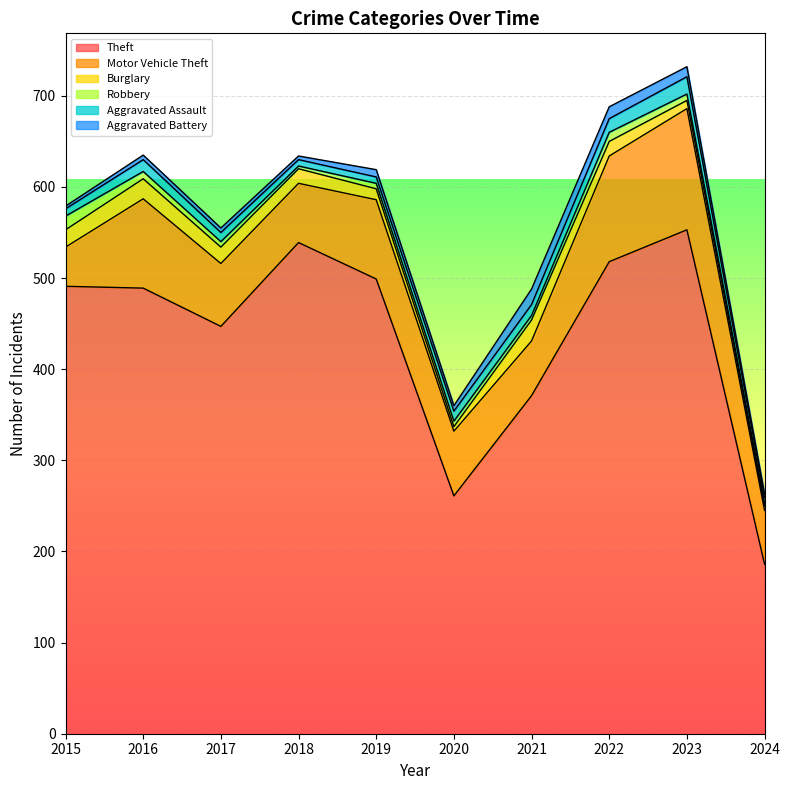

What value does the Robbery series have at 2019, to the nearest 10?

10